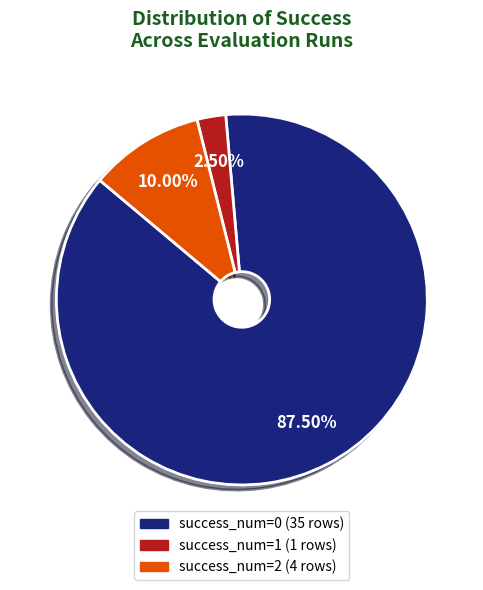

Which slice is the largest?

success_num=0